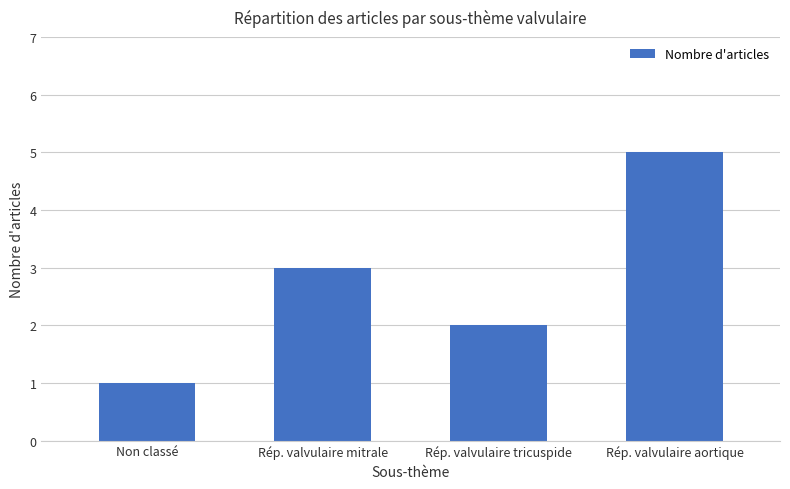

What is the average value?

3